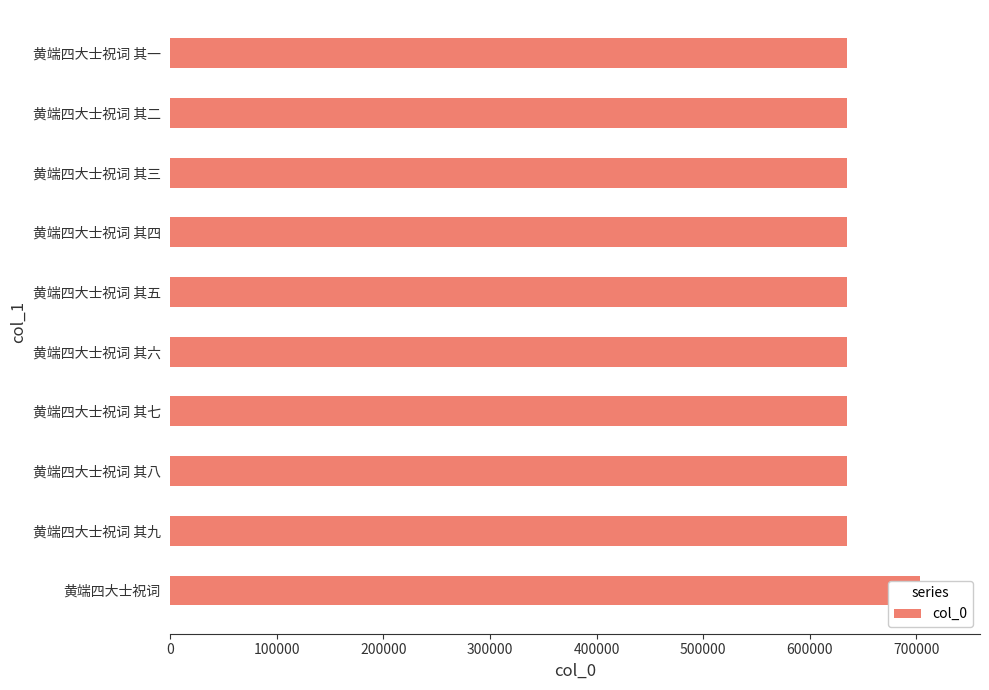

Is it true that the value at 黄端四大士祝词 其七 is 872377?

False